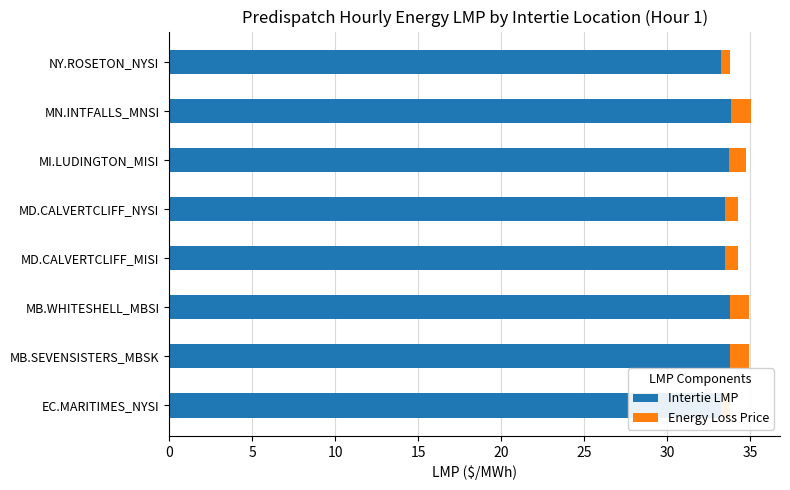

At how many categories does at least one series exceed 10?

8